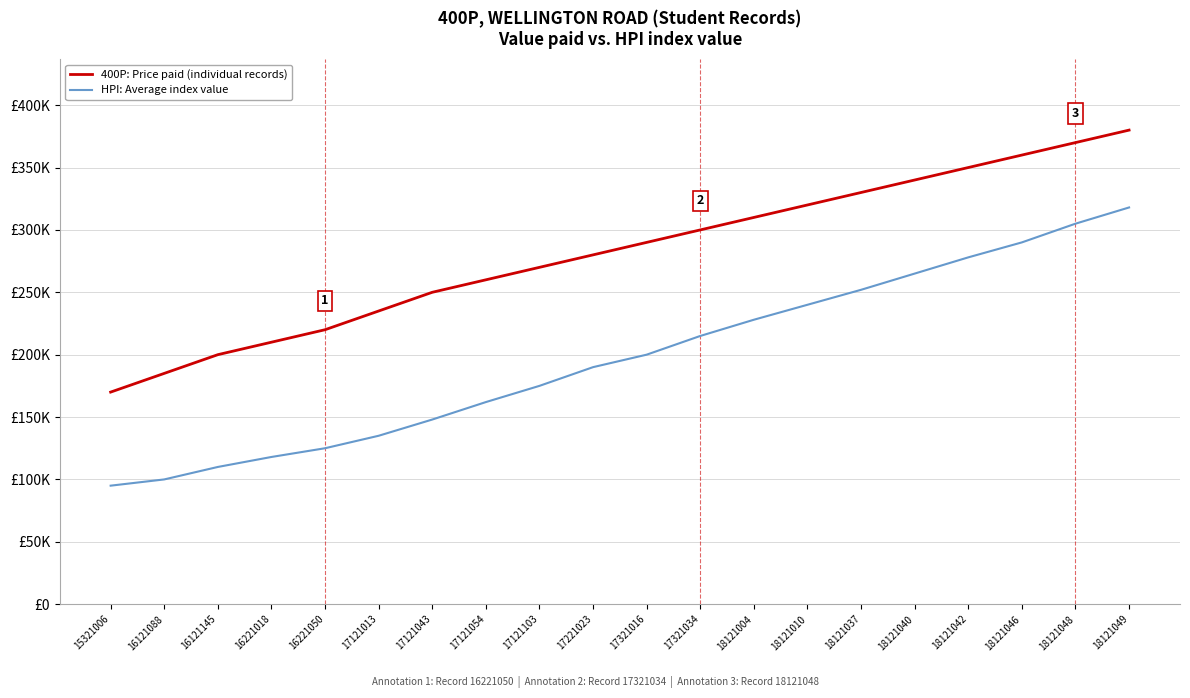

What are all the series names shown in the legend?

400P: Price paid (individual records), HPI: Average index value